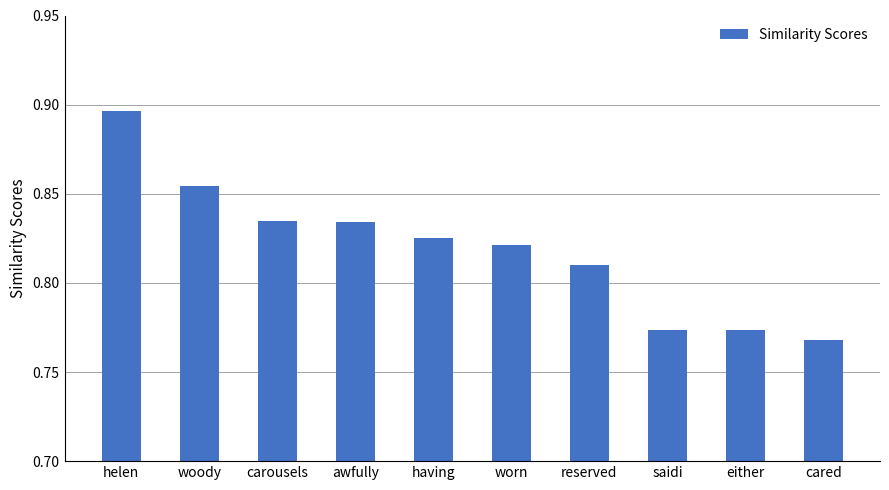

Is it true that the value at having is 0.2?

False